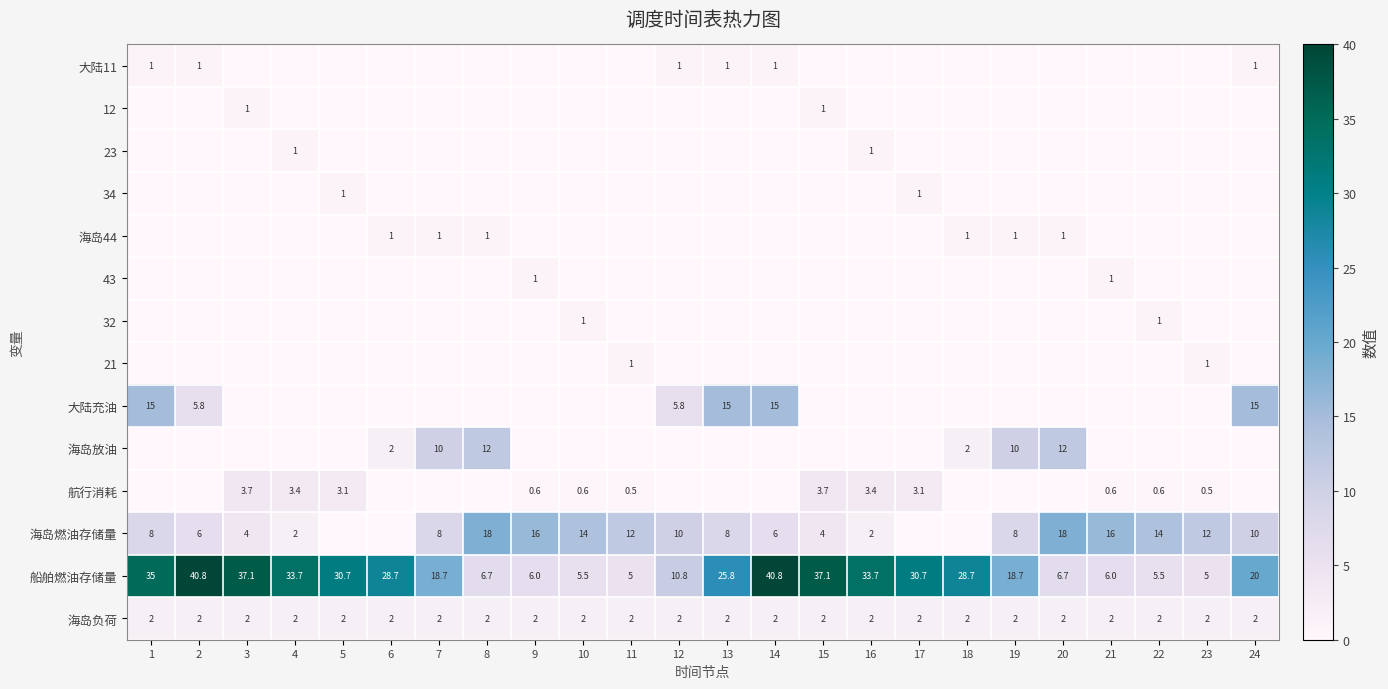

What is the difference between the second highest and second lowest values in the 船舶燃油存储量 series?

35.8